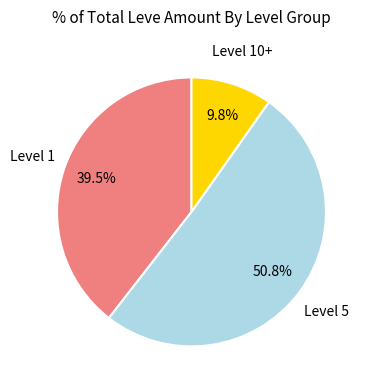

Is there any slice that represents more than half of the pie?

Yes